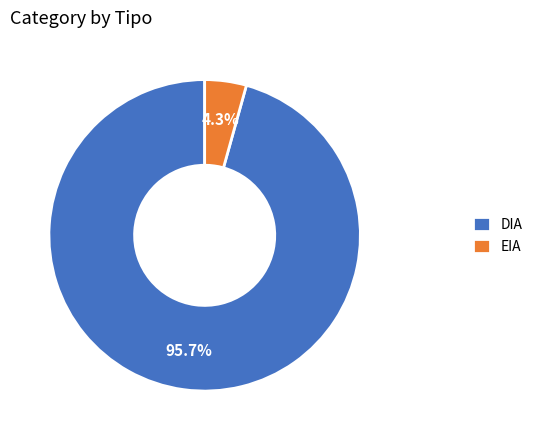

Is the sum of DIA and EIA greater than half?

Yes